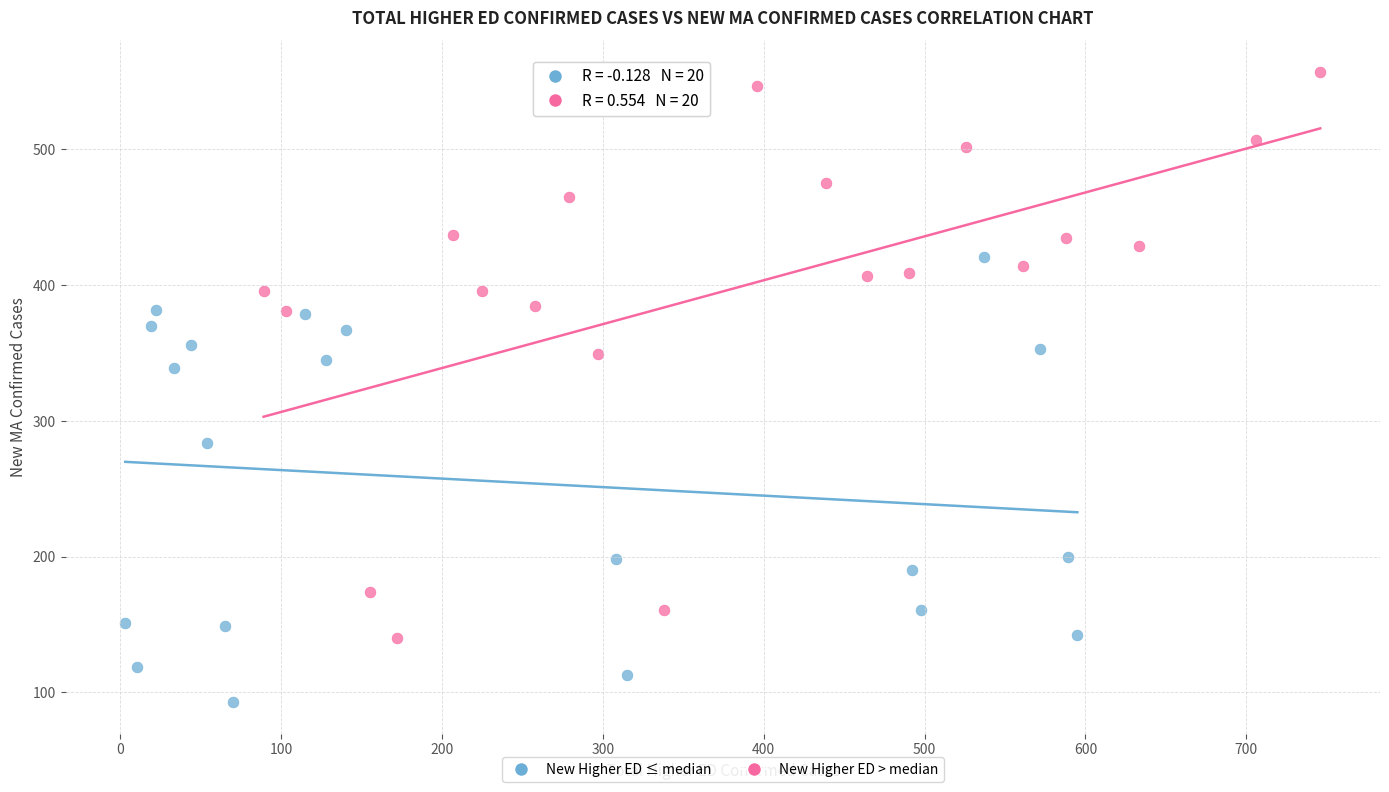

Which series contains the highest Y value?

New Higher ED > median